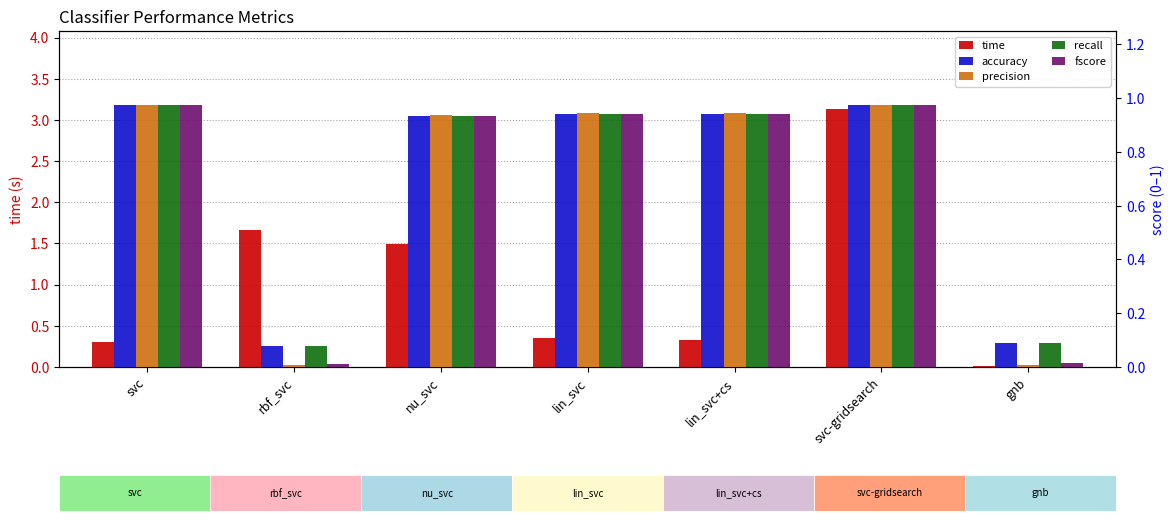

Is it true that accuracy equals 0.1 at gnb?

False